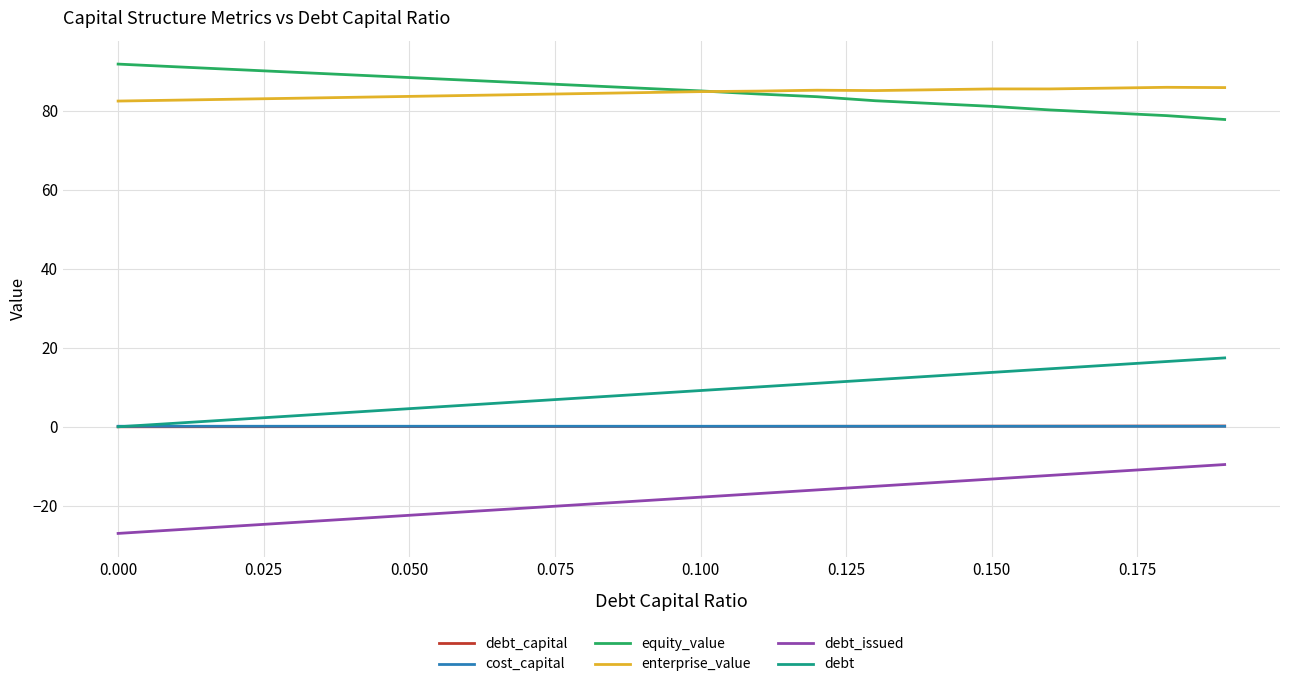

What is the average value of the debt_capital series?

0.1